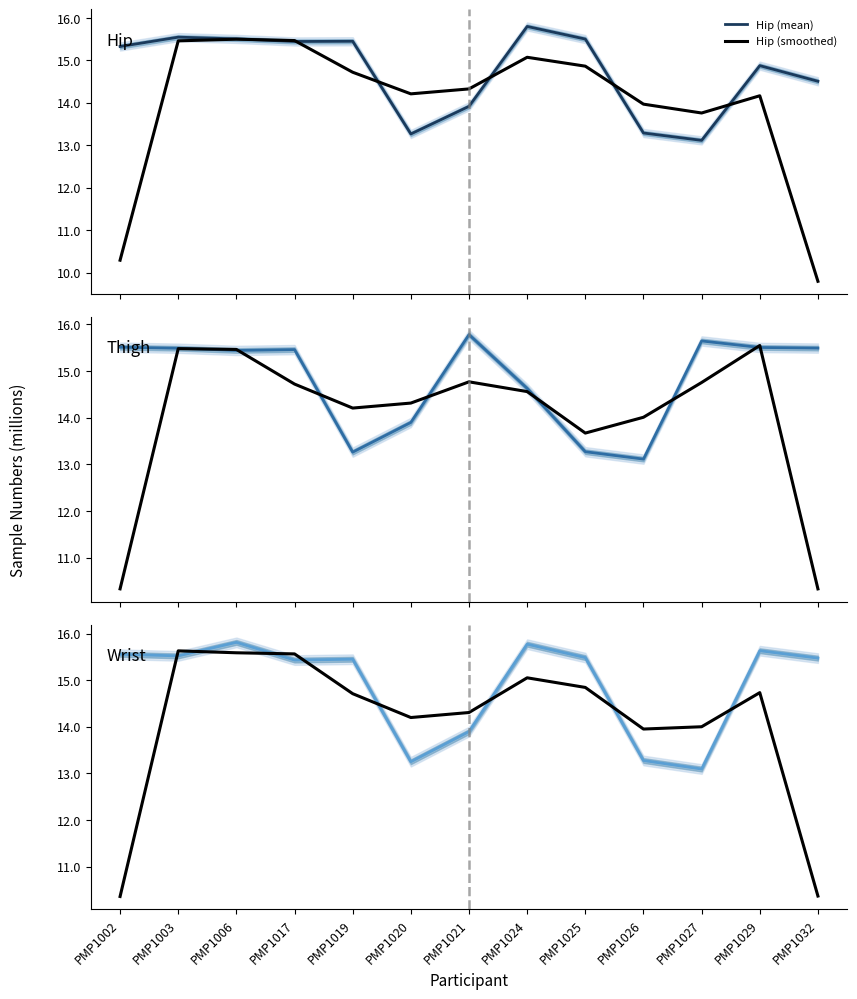

How many data points in Thigh (smoothed) are less than 14558319?

6